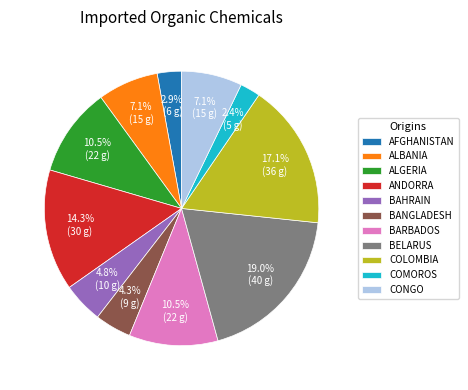

To the nearest percent, what is the difference between the largest and smallest slice percentages?

17%